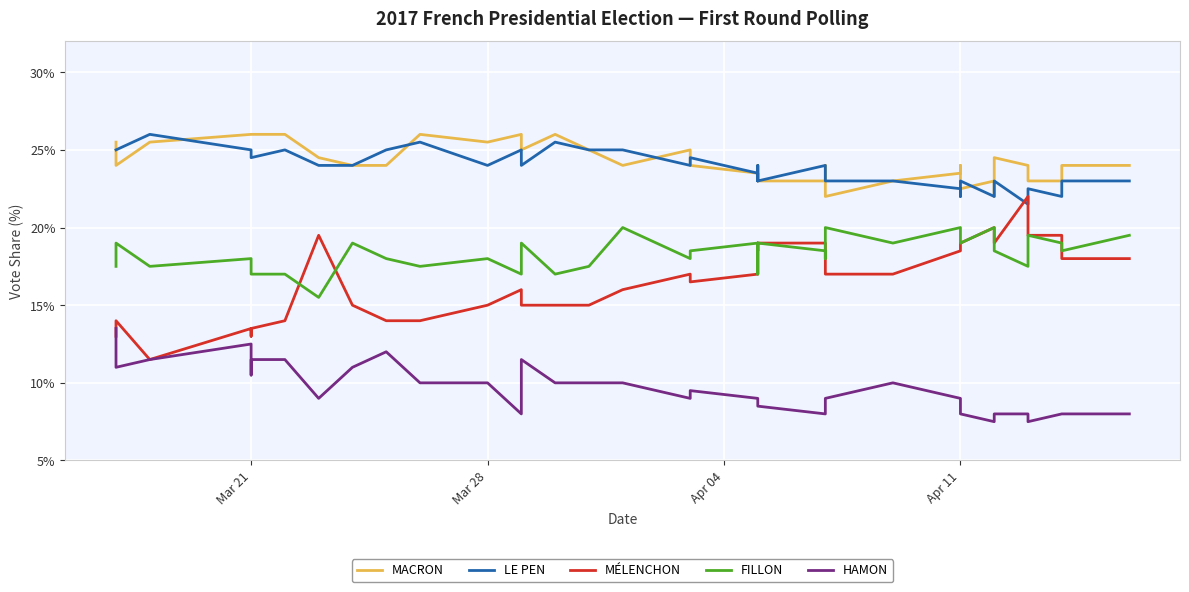

How many lines are shown in the chart?

5